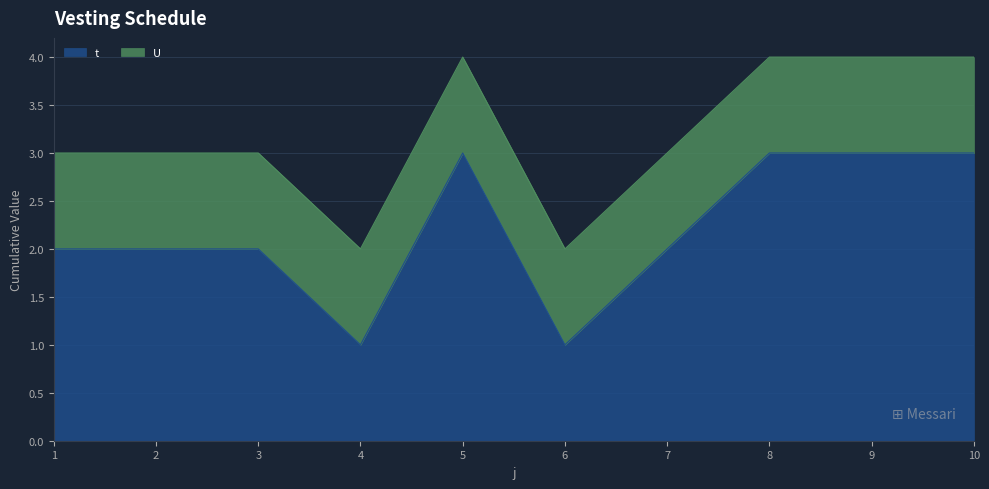

Which label corresponds to the smallest value in the chart?

4